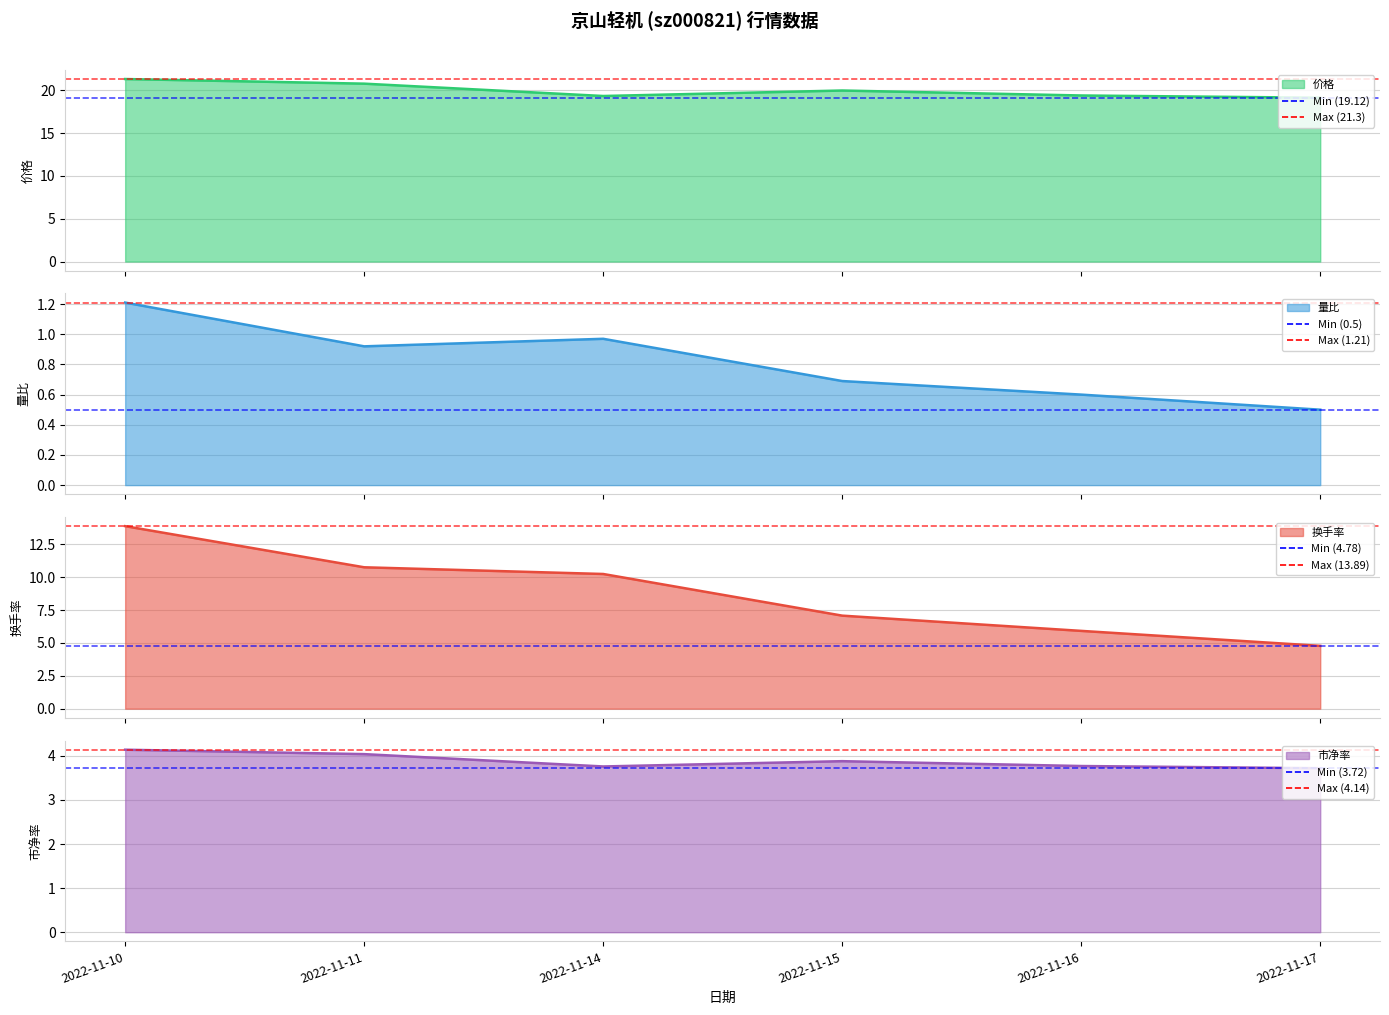

List the series in order of their peak value, lowest first.

量比 (line), 市净率 (line), 换手率 (line), 价格 (line)